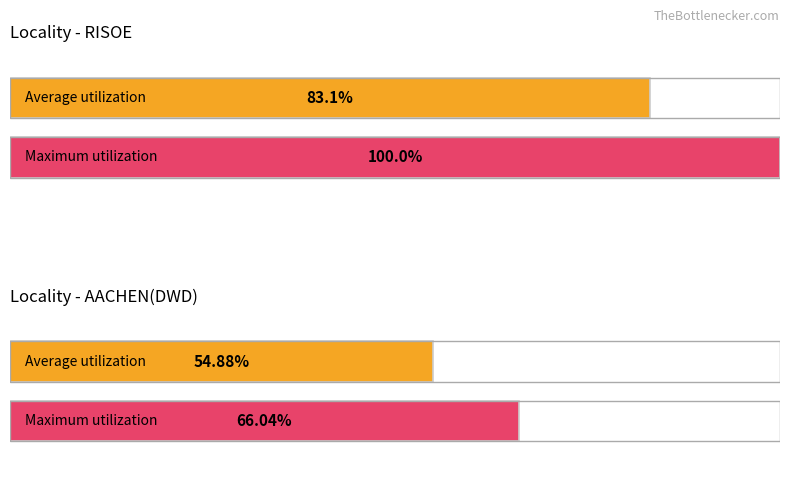

True or false: Average utilization has a value of 0.6 at RISOE.

False